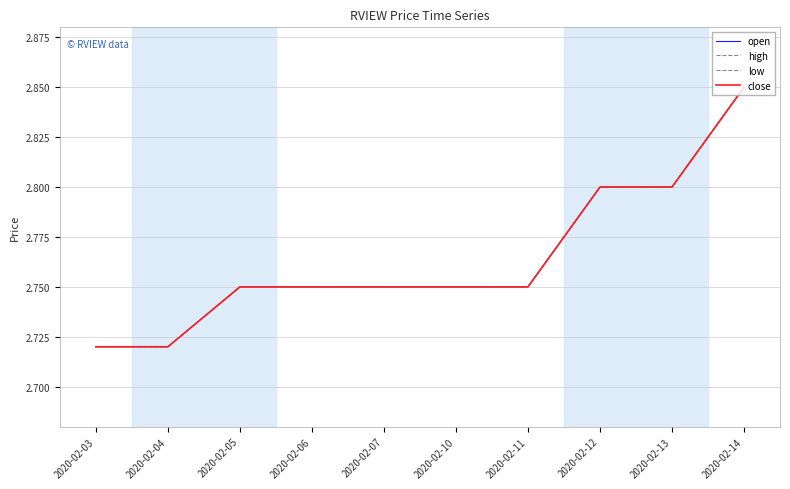

The value of close at 2020-02-12 is 1.3. True or false?

False